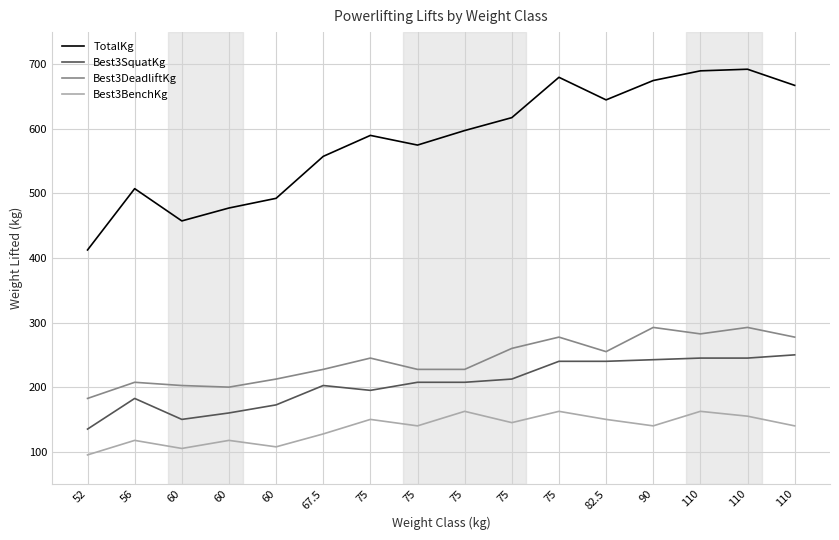

At which category does the chart reach its minimum across all series?

52